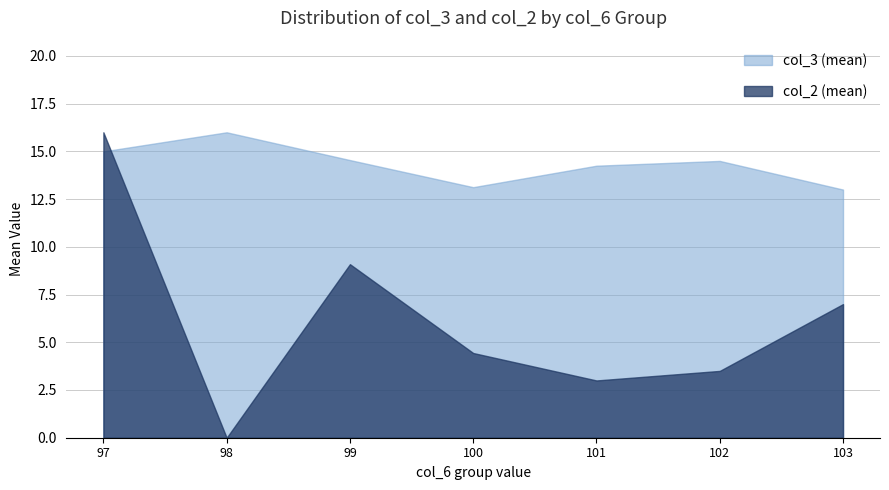

Which series has the largest total across all categories?

col_3 (mean)